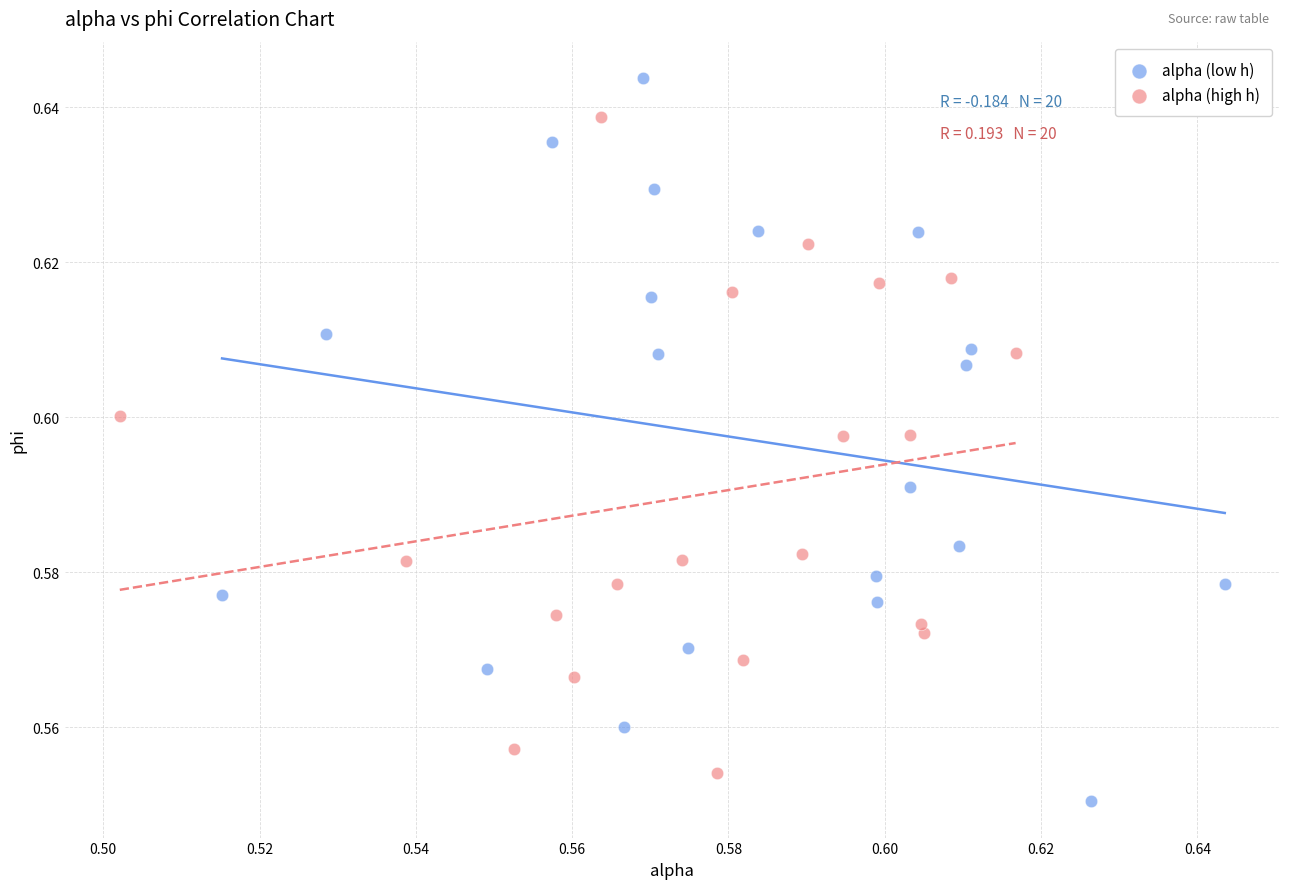

Which series contains the highest Y value?

alpha (low h)